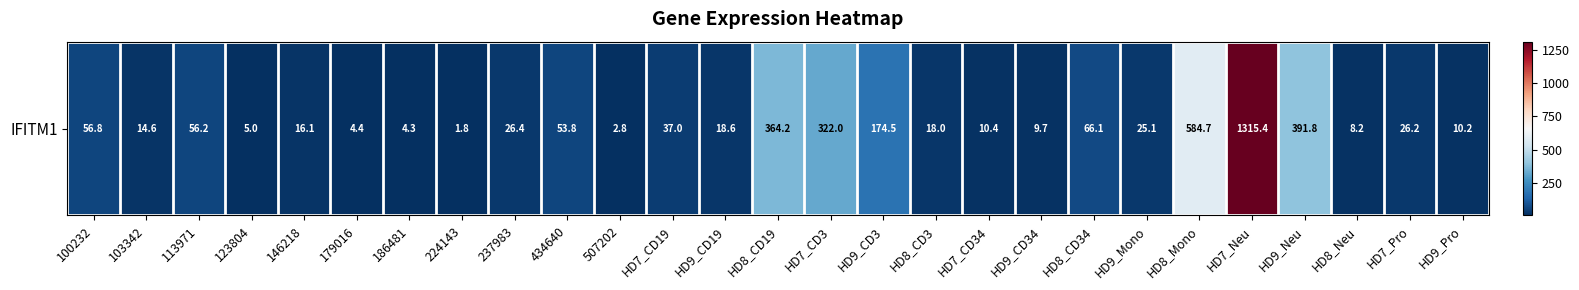

Count the number of categories in the chart.

27